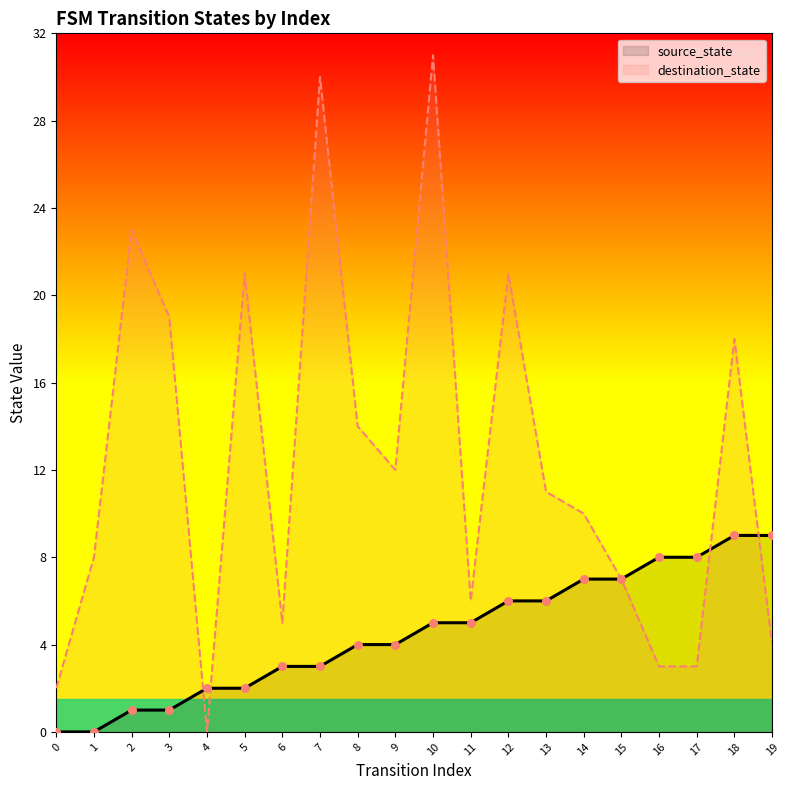

What are all the series names shown in the legend?

source_state, destination_state